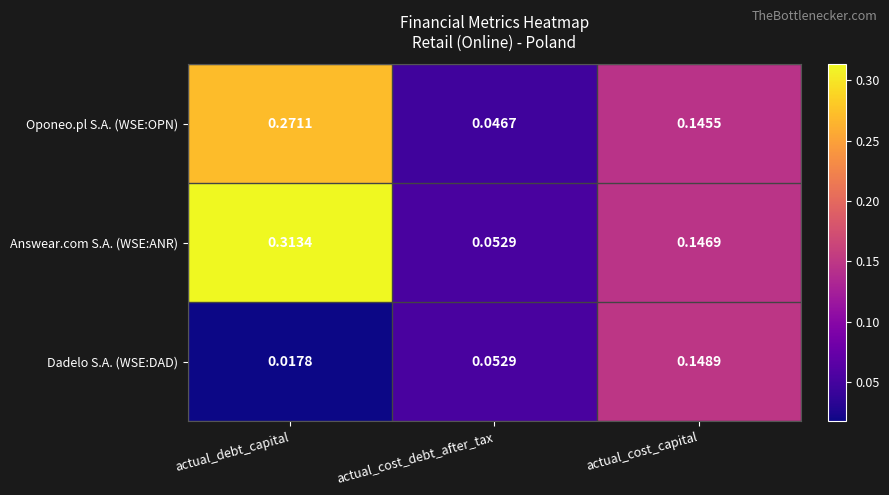

List the series in order of their peak value, lowest first.

Dadelo S.A. (WSE:DAD), Oponeo.pl S.A. (WSE:OPN), Answear.com S.A. (WSE:ANR)